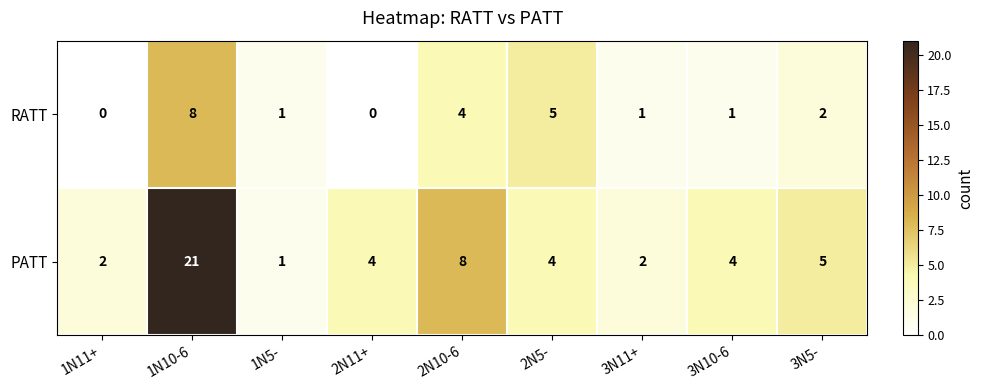

Between 2N11+ and 3N10-6, which series saw the biggest shift?

RATT